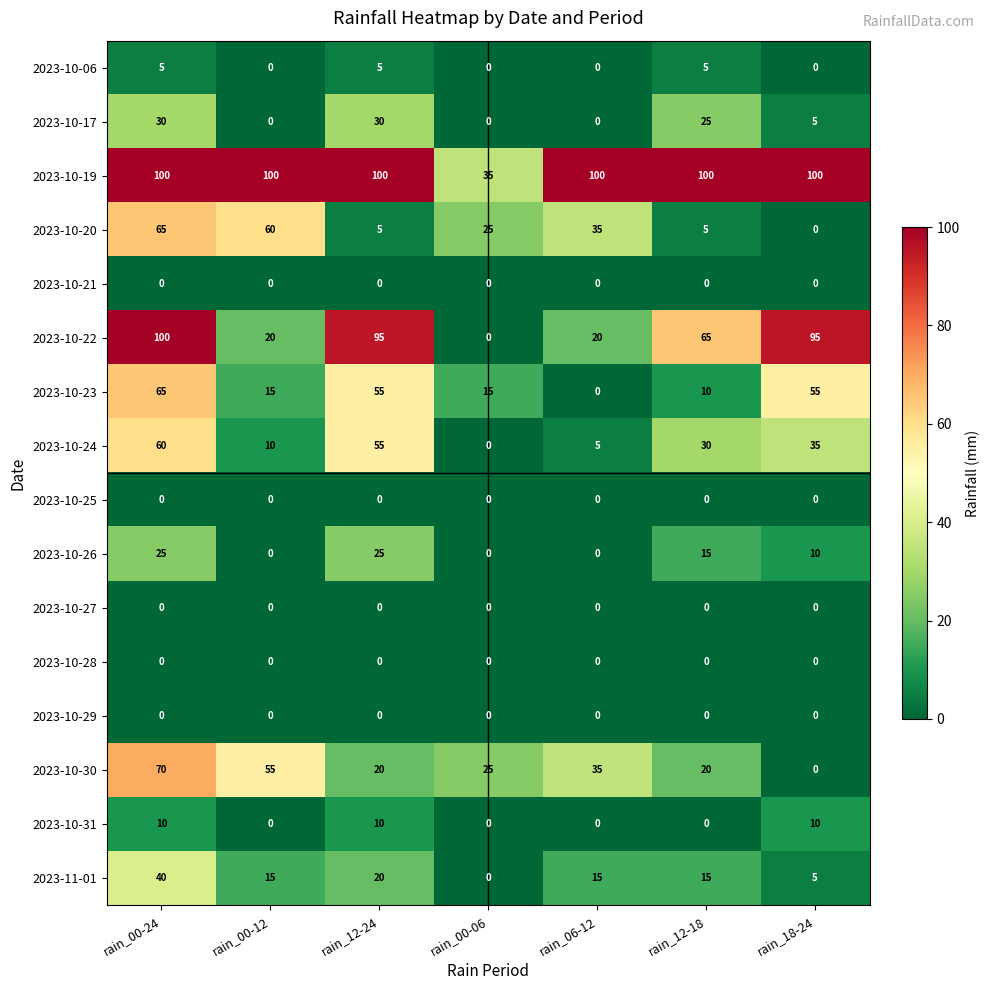

Is it true that 2023-10-30 equals 70 at rain_00-24?

True